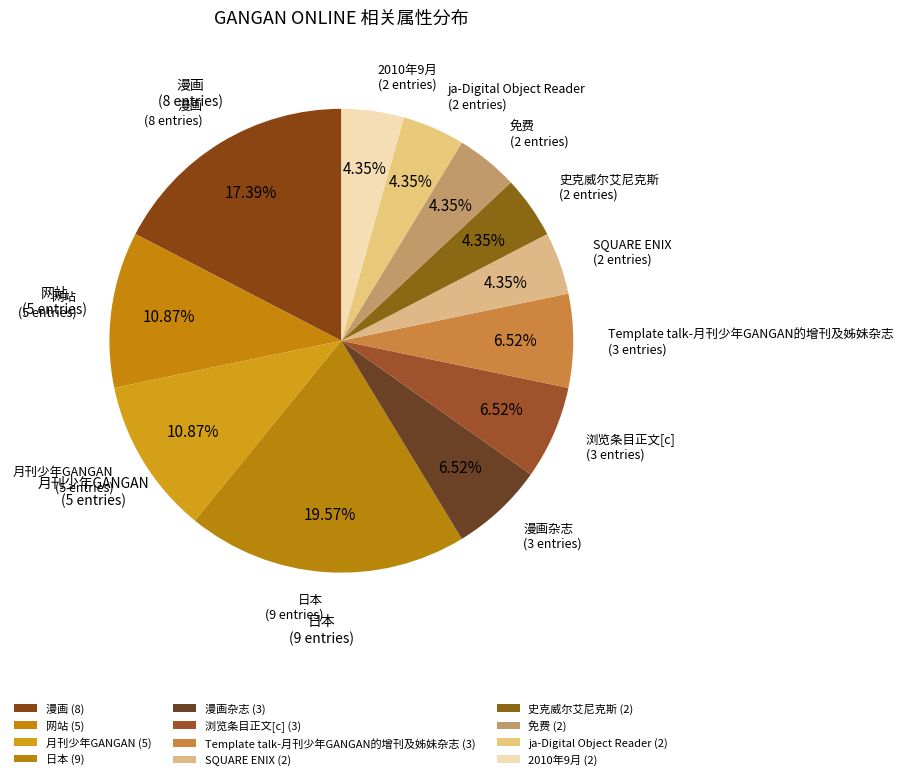

How many slices are in this pie chart?

12